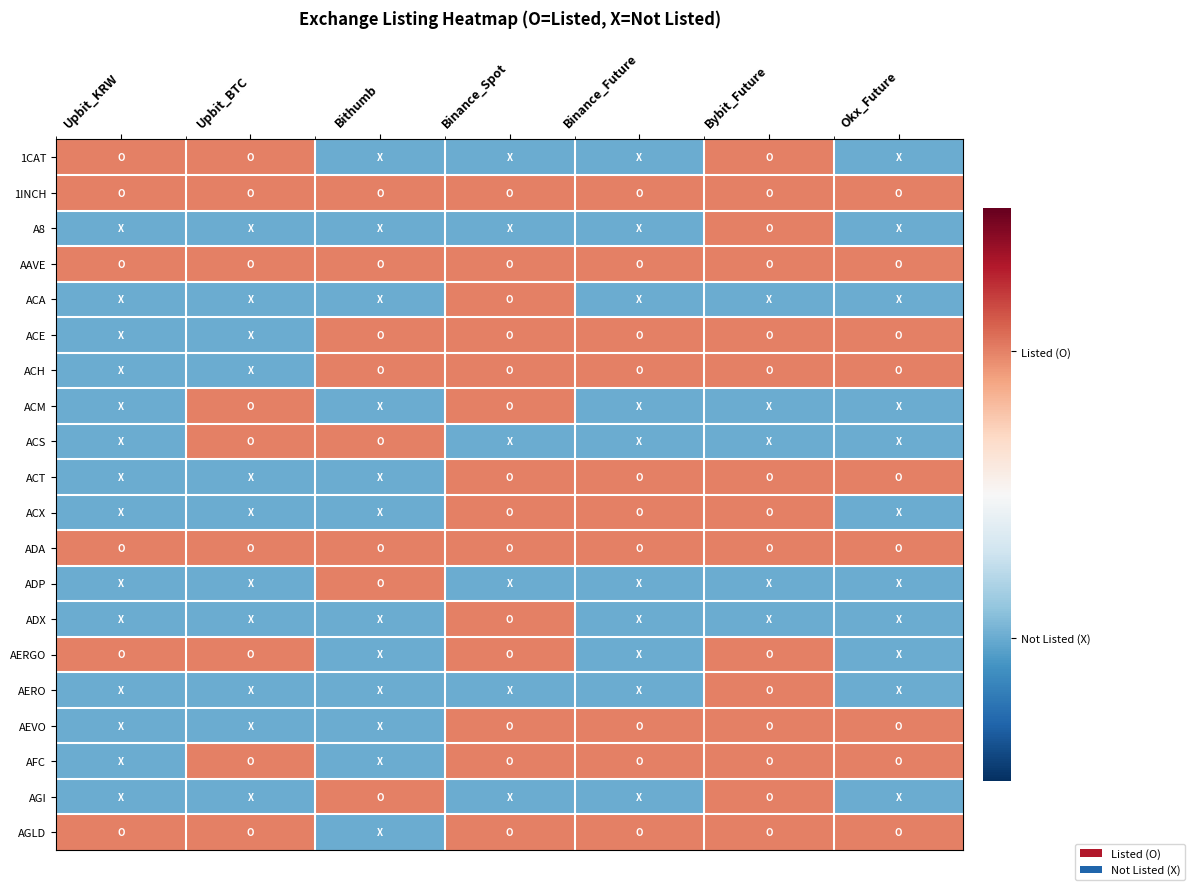

What is the total value across all series at Bithumb?

8